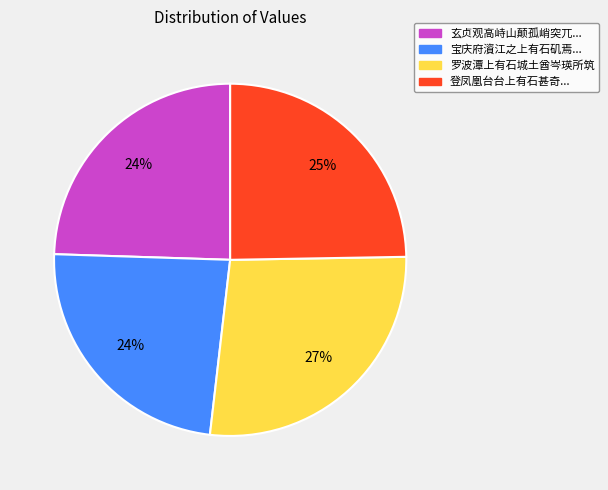

Does any single category account for the majority?

No